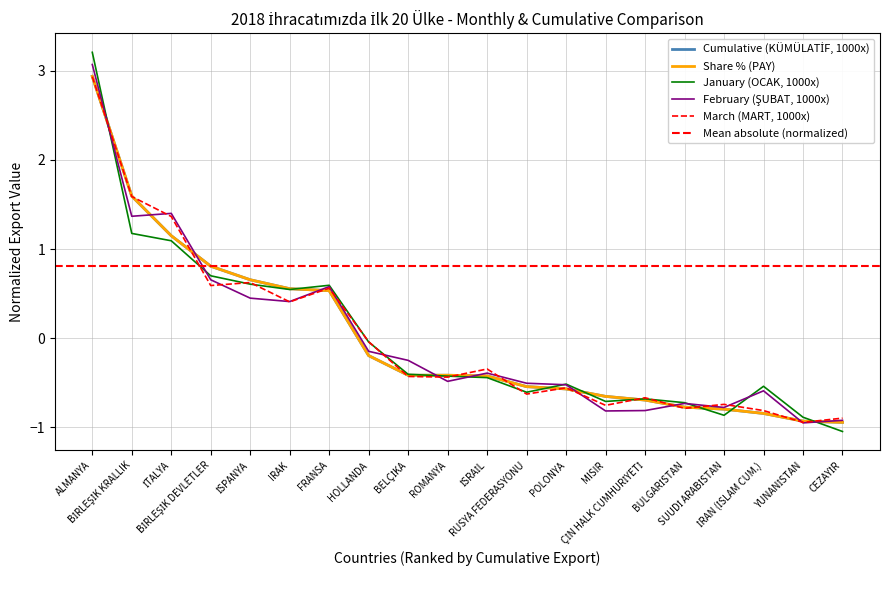

The value of Cumulative (KÜMÜLATİF, 1000x) at HOLLANDA is -0.1. True or false?

False